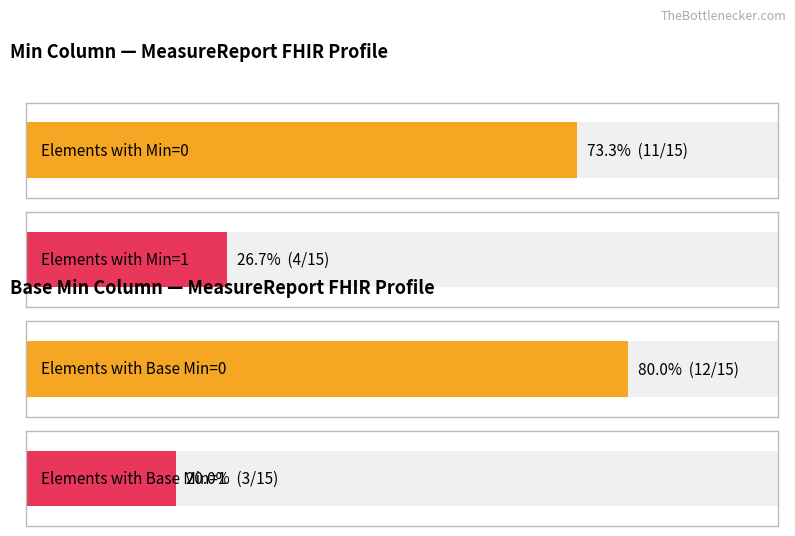

Reading left to right, transcribe all the data shown in this chart.

Min: 0	0	0	0	0	0	0	0	0	0	1	1	1	0	1
Base Min: 0	0	0	0	0	0	0	0	0	0	0	1	1	1	0